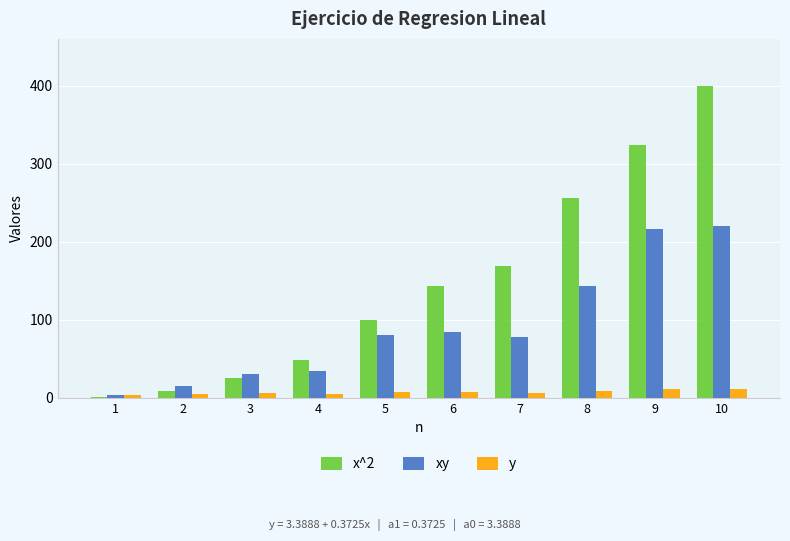

How many groups of bars are there?

10